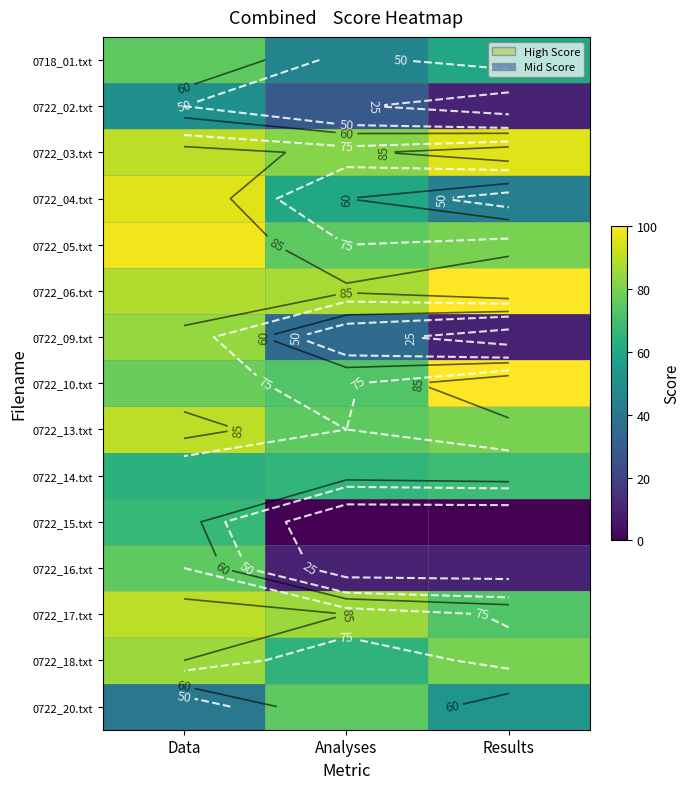

What is the approximate value of 0722_03.txt at Data, to the nearest 5?

90